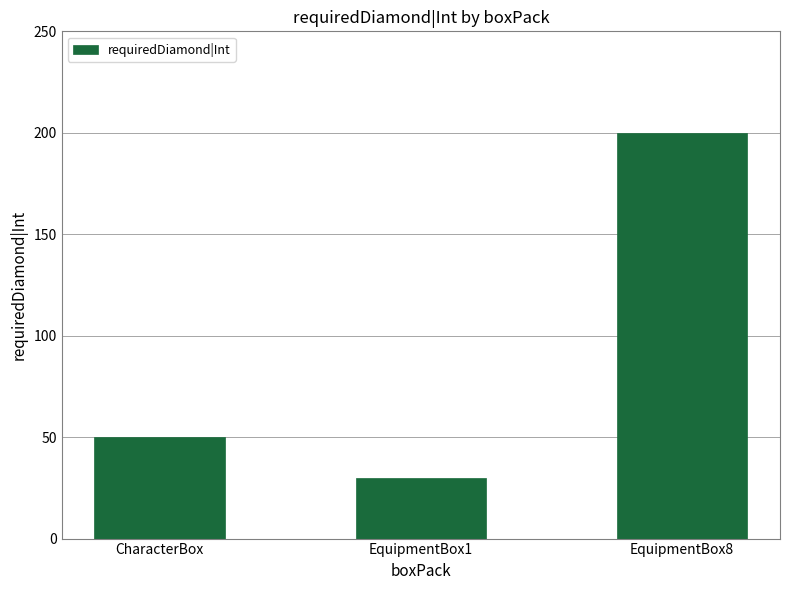

Is it true that the value at CharacterBox is 32?

False